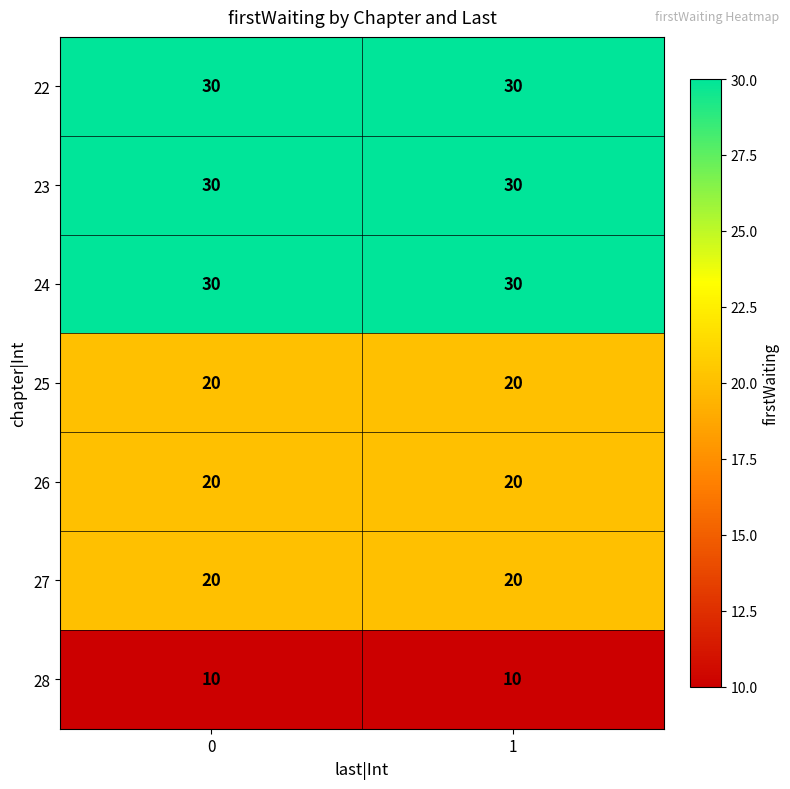

What is the greatest value displayed?

30